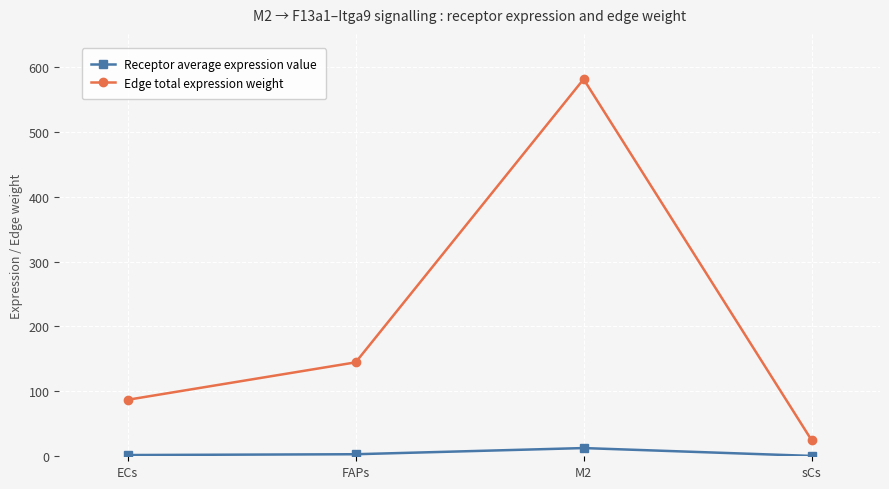

Which series changed the most between FAPs and M2?

Edge total expression weight